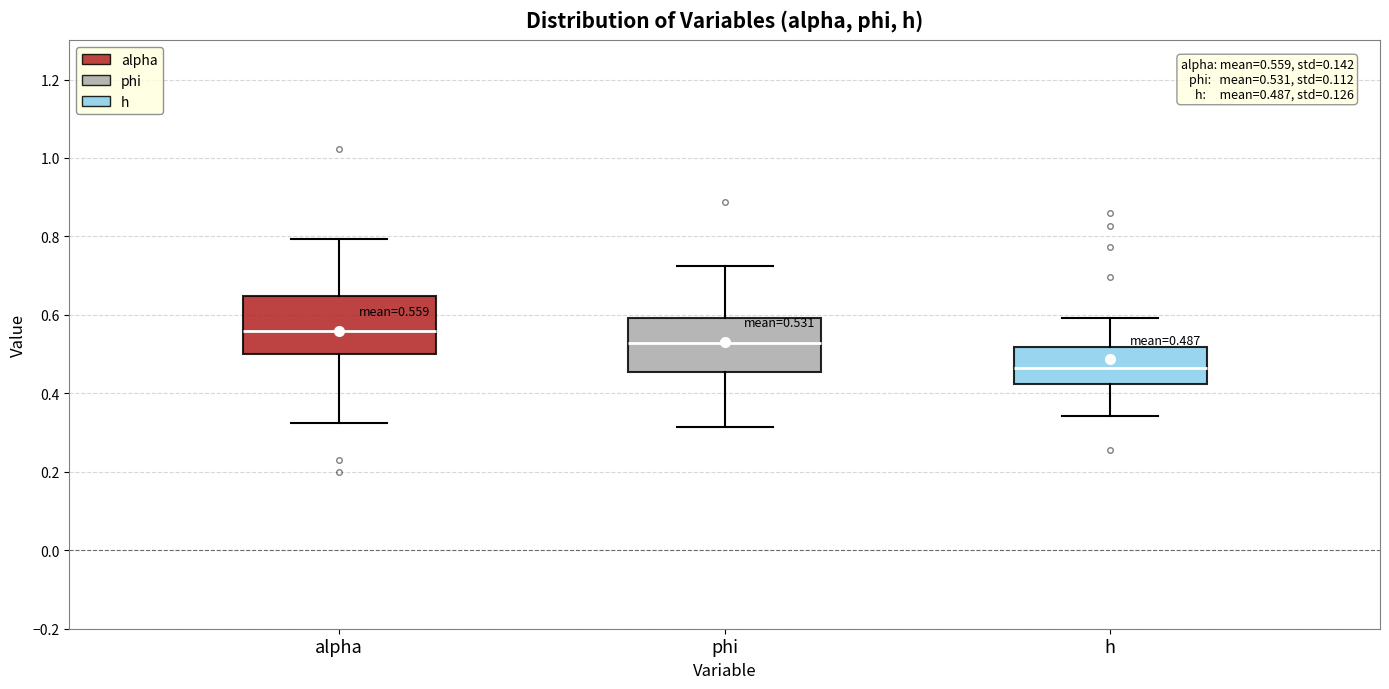

Which box's median line is the highest?

alpha